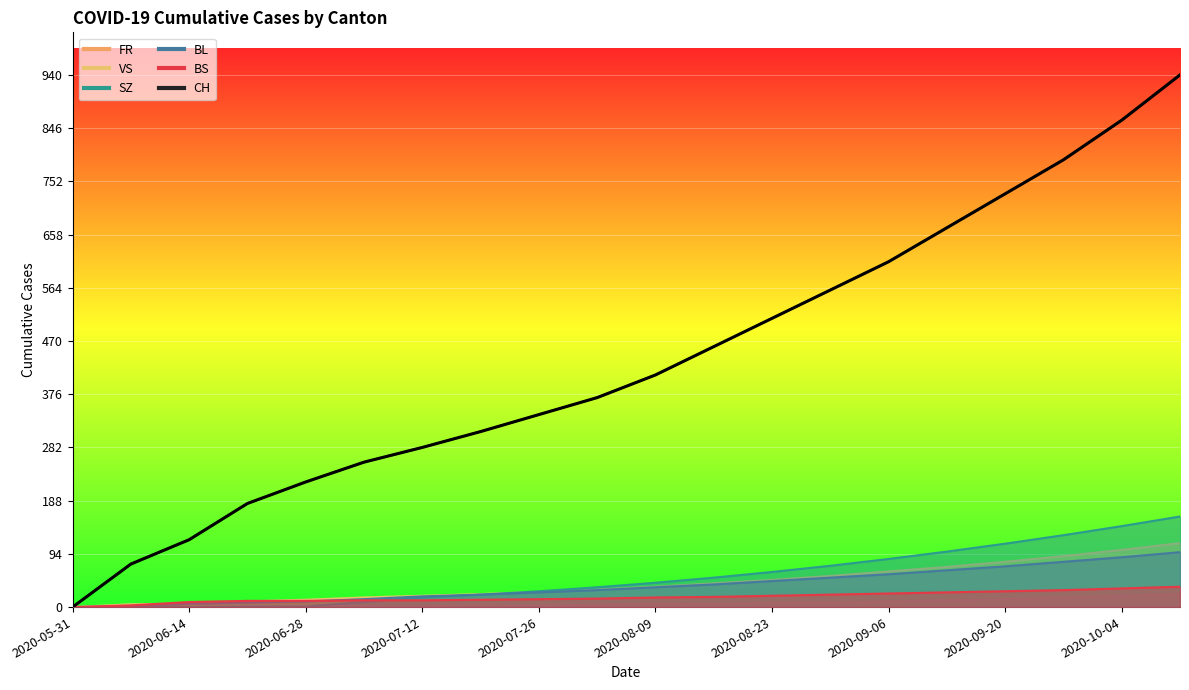

Where is BS nearest to the value 18?

2020-08-16